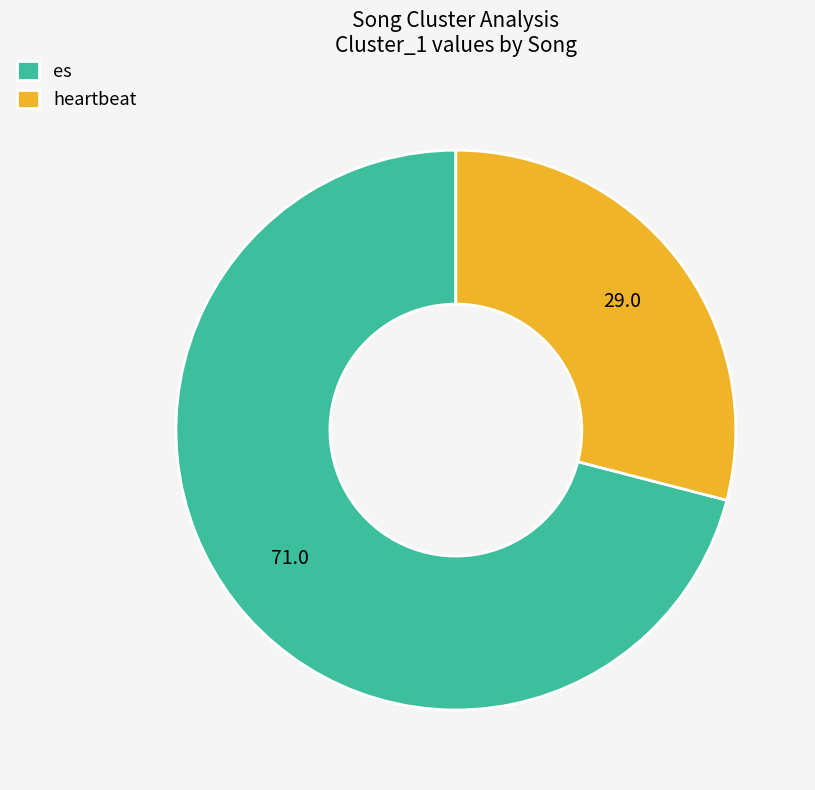

Which slice is the largest?

es